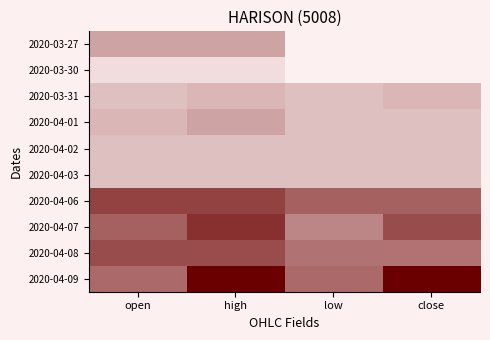

How many data points does each series have?

4